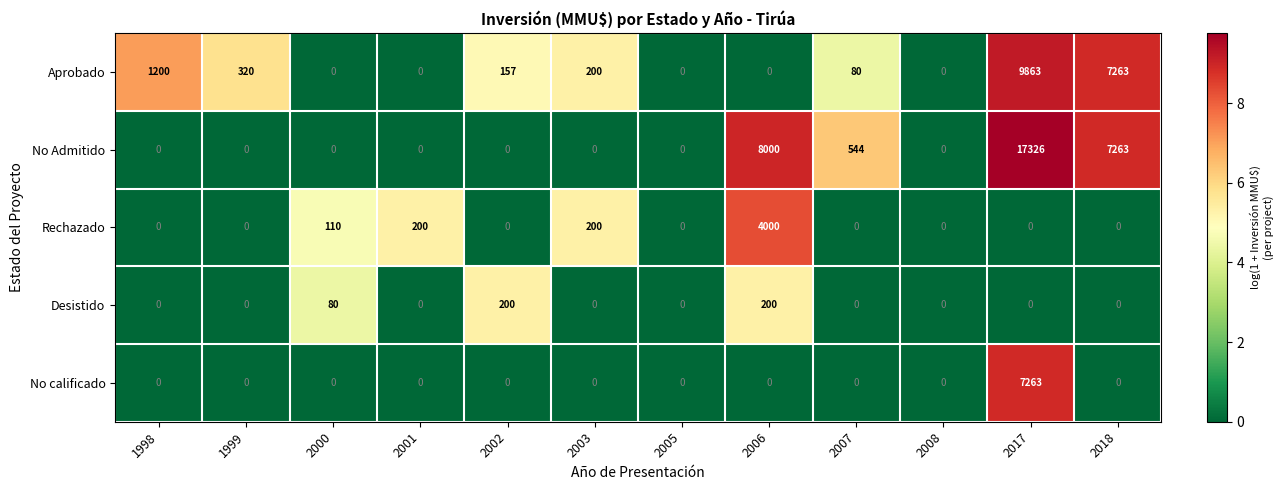

Which series changed the most between 2002 and 2006?

No Admitido